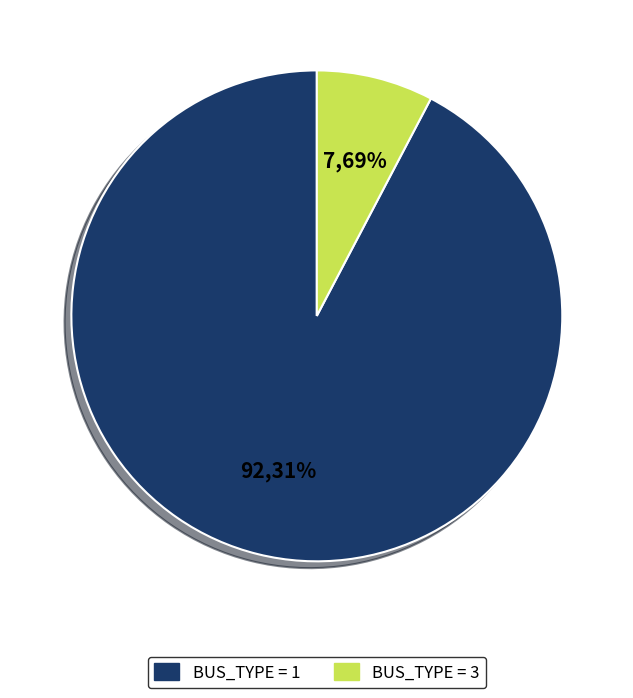

What is the change in value from Type 1 (BUS_TYPE=1) to Type 3 (BUS_TYPE=3)?

-11